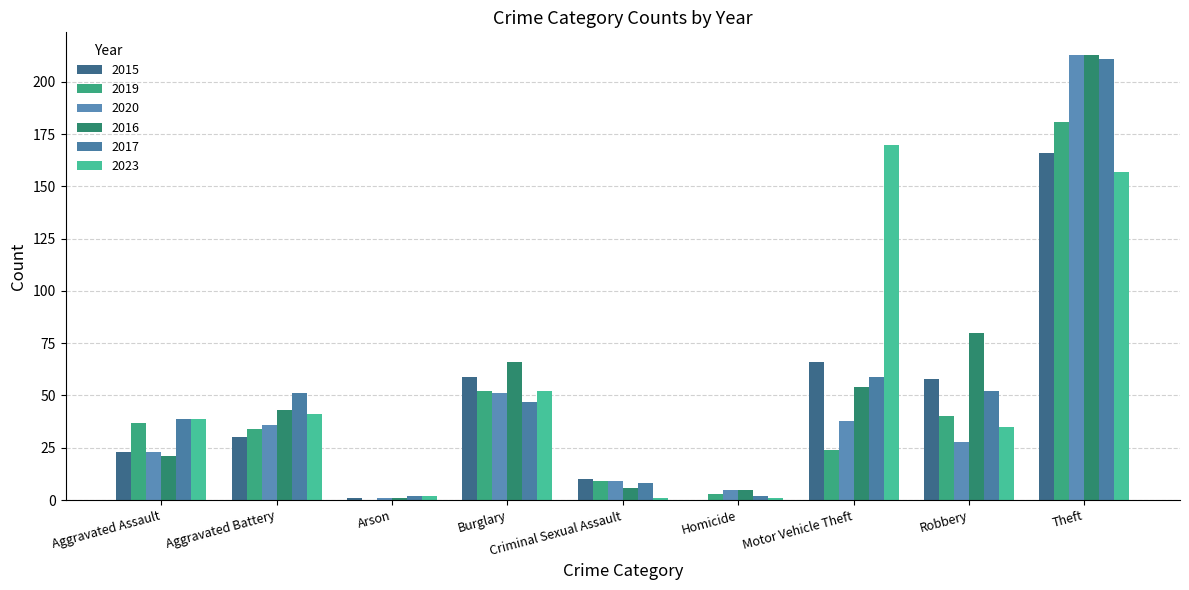

What is the difference between the highest and lowest values at Robbery?

52